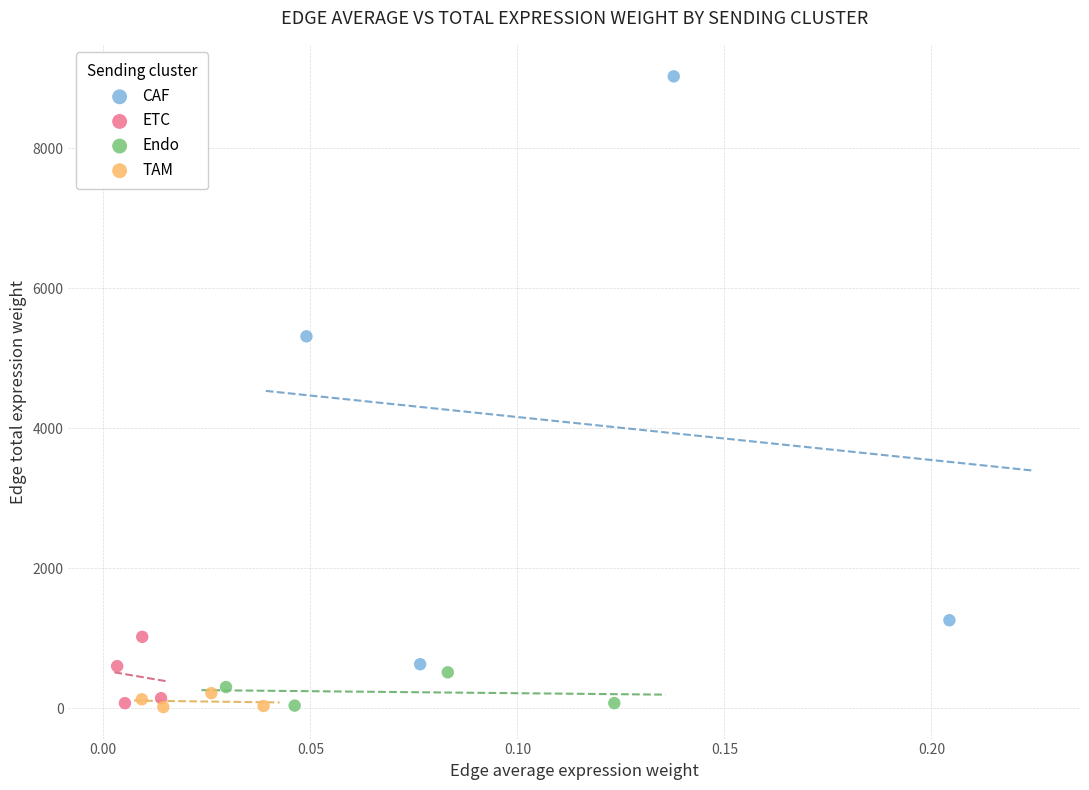

Which series has the widest spread of Y values?

CAF